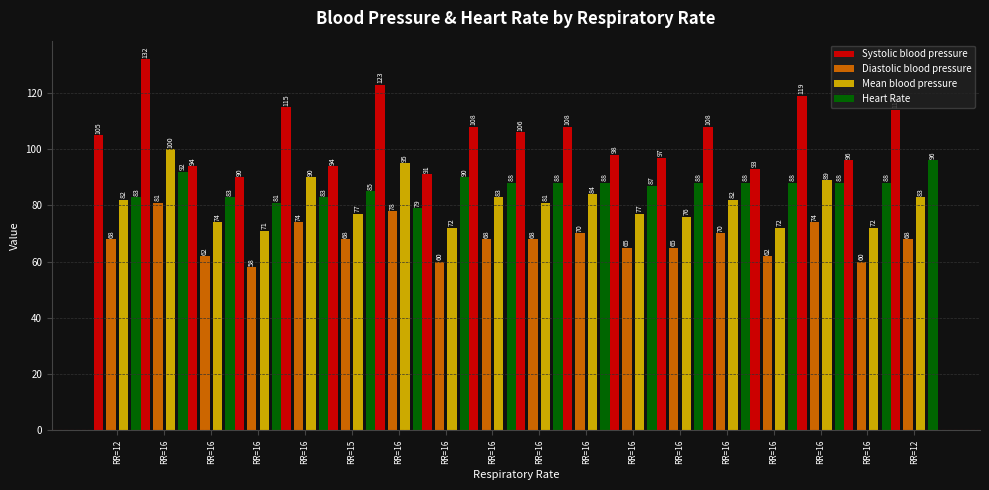

What is the smallest value displayed?

58